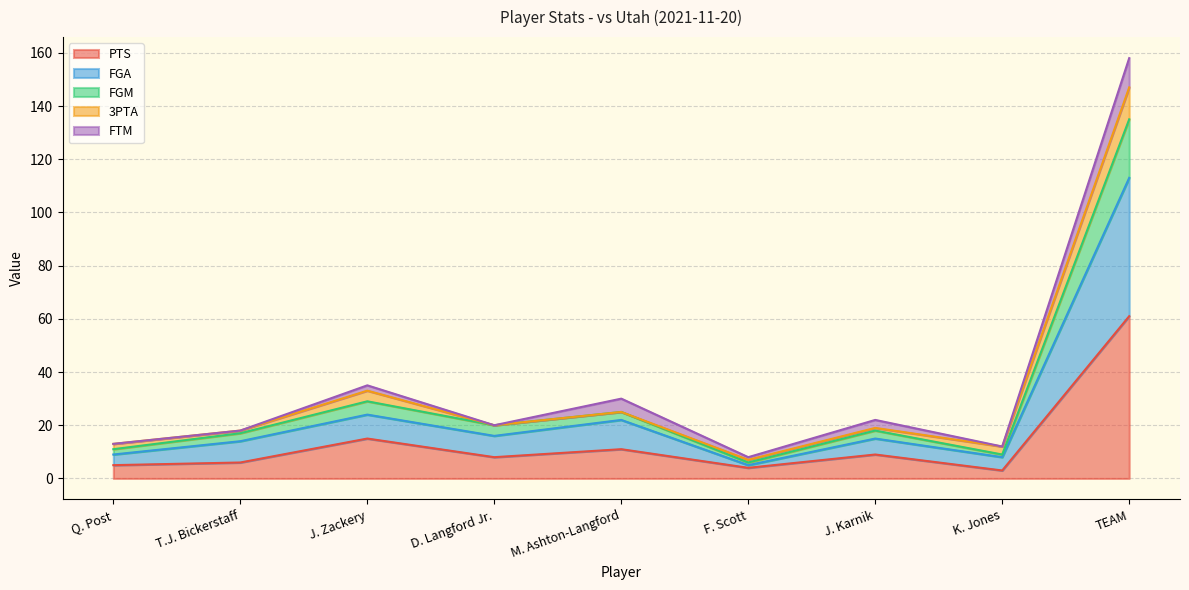

Which category has the highest value in the PTS series?

TEAM